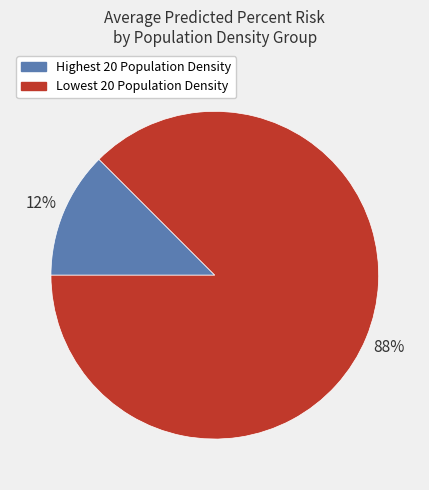

Is the sum of Lowest 20 Population Density and Highest 20 Population Density greater than half?

Yes